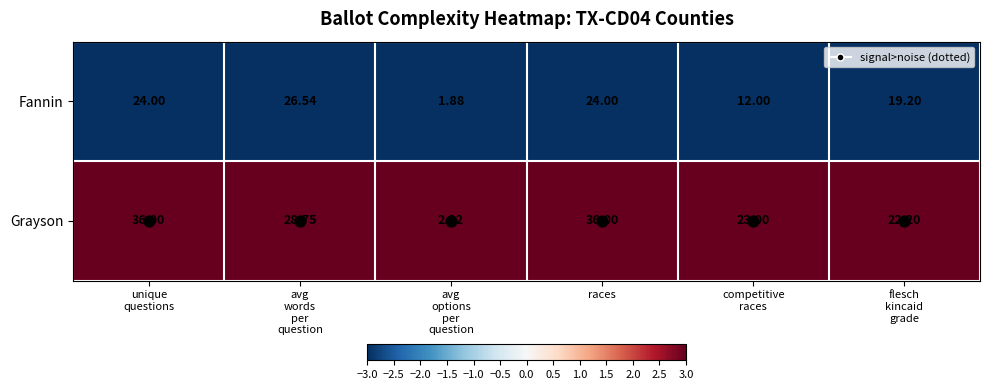

Which series has the largest total across all categories?

Grayson